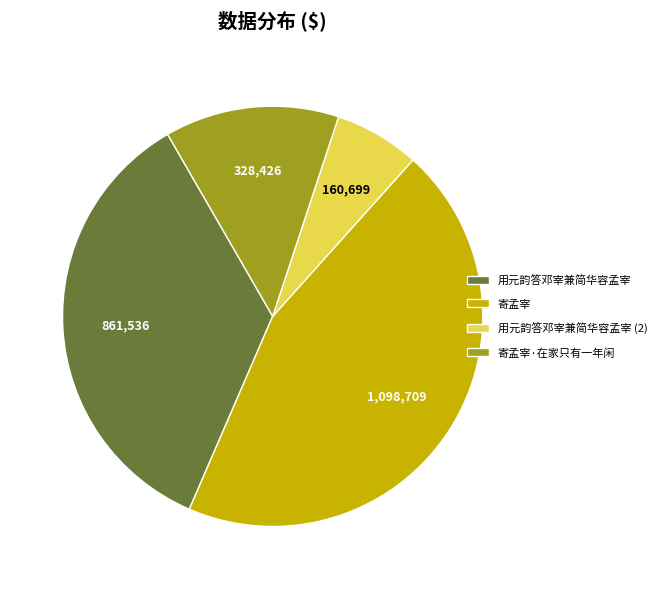

Is there a majority slice in this chart?

No